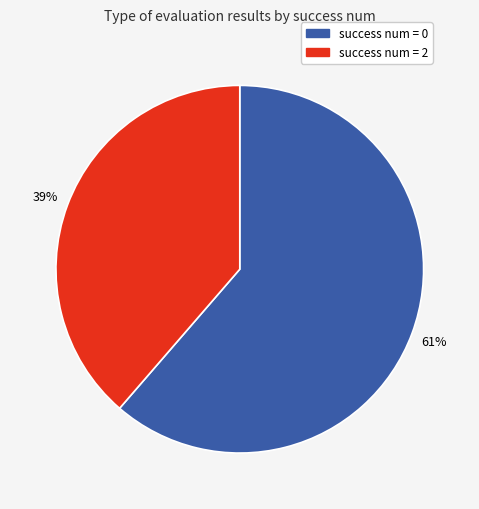

Count the number of slices in the pie.

2